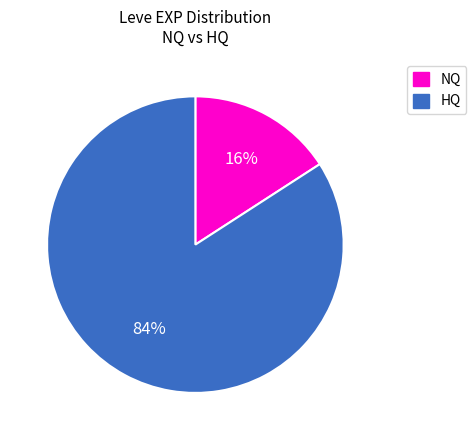

To the nearest percent, what is the average slice percentage?

50%